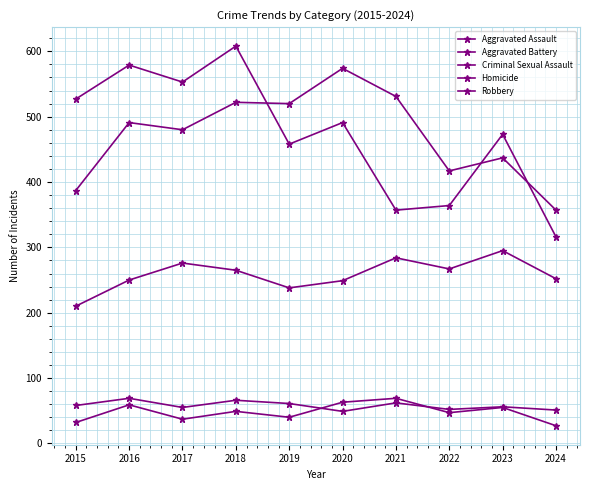

What is the difference between the Robbery values at 2024 and 2018?

292